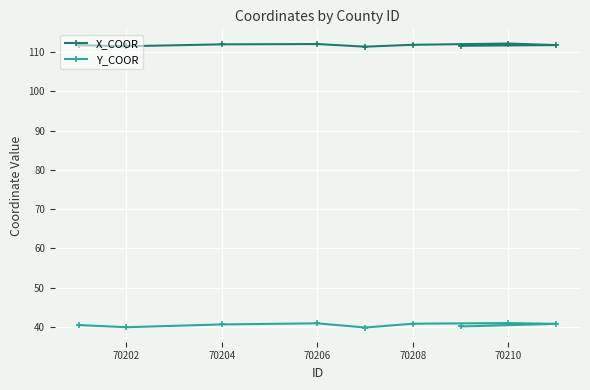

What is the greatest value displayed?

112.2